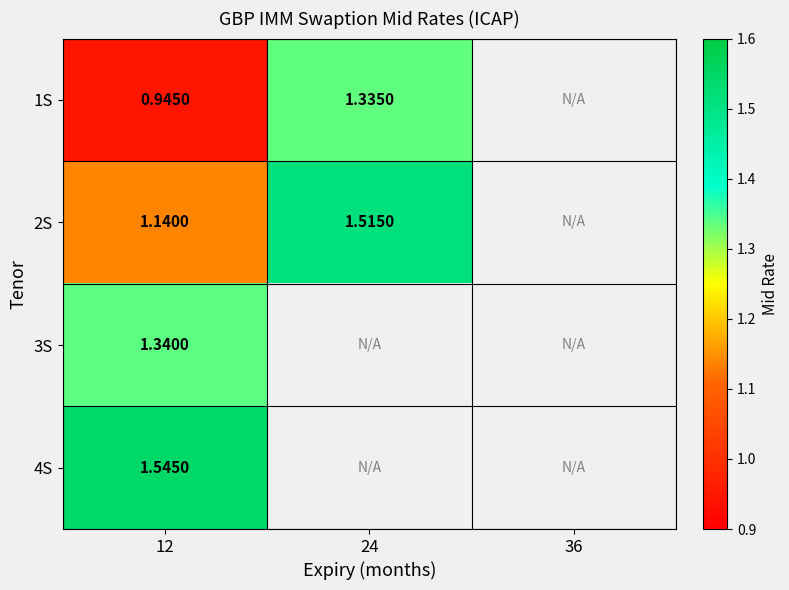

What is the total value across all series at 12?

5.0